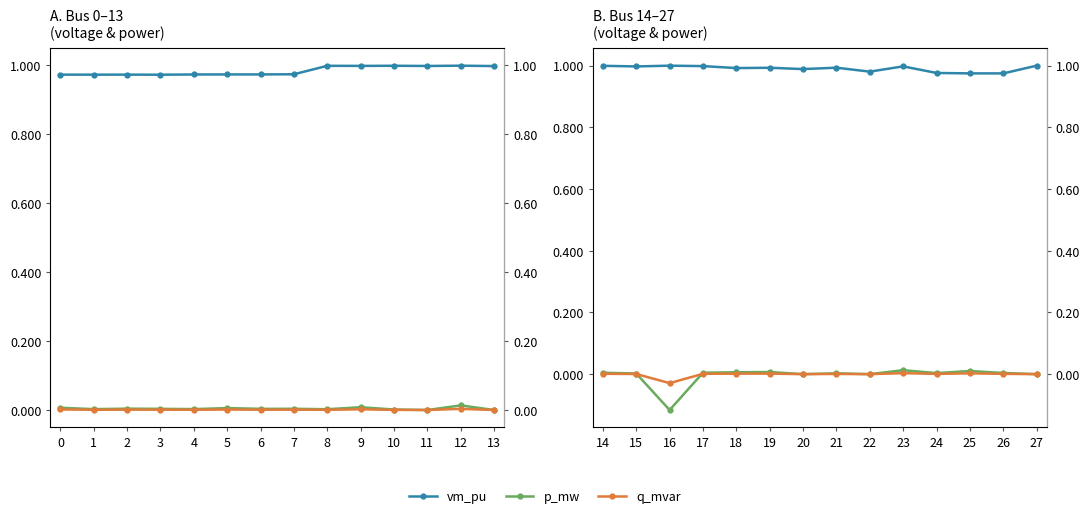

True or false: vm_pu and q_mvar cross at least once.

False